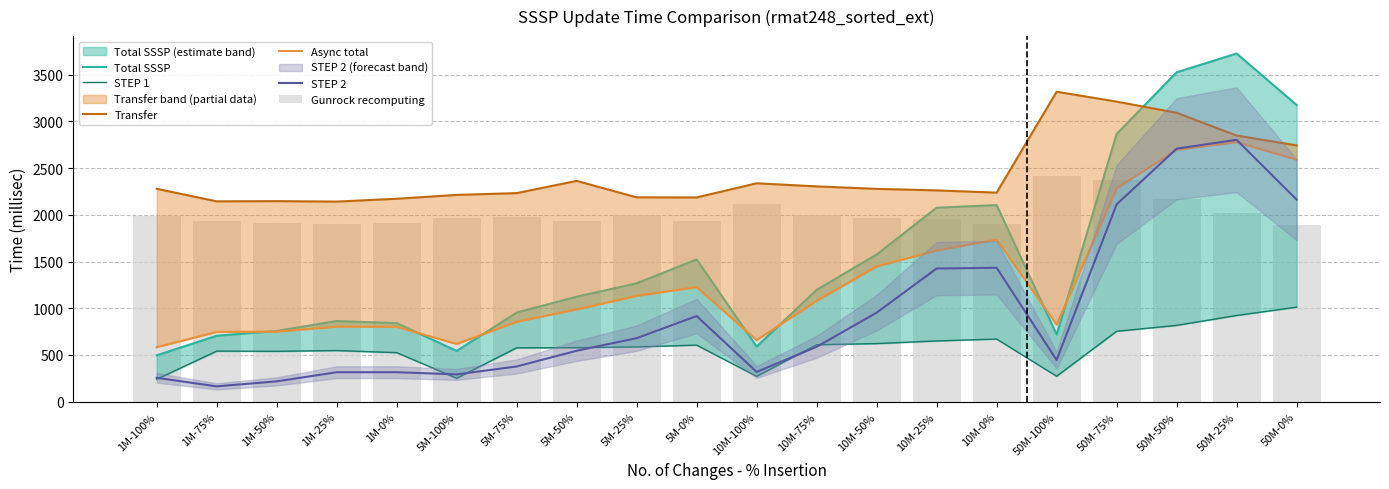

What is the sum of the Transfer values at 5M-25% and 1M-50%?

4332.1